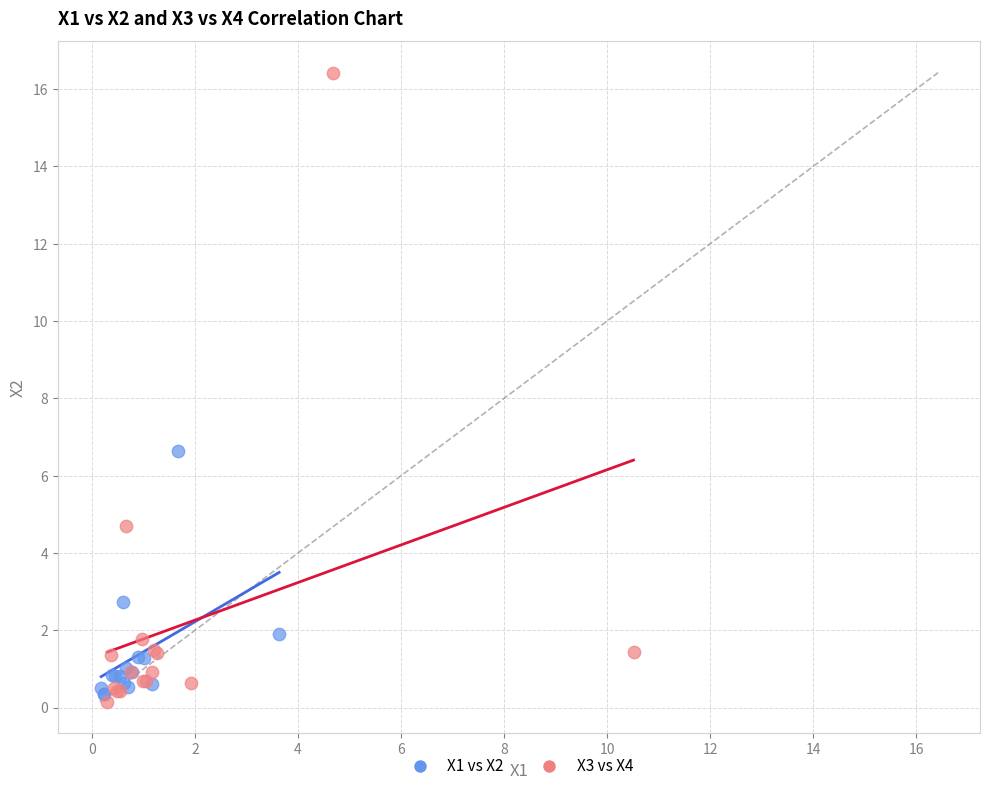

Which series reaches the minimum Y coordinate?

X3 vs X4